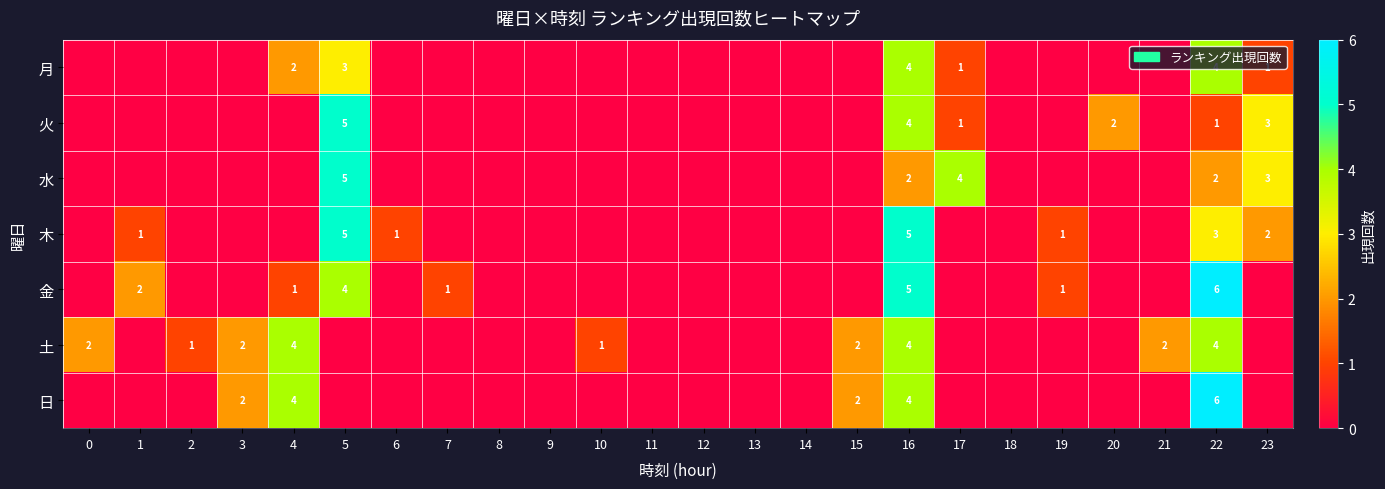

The value of 土 at 16 is 4. True or false?

True